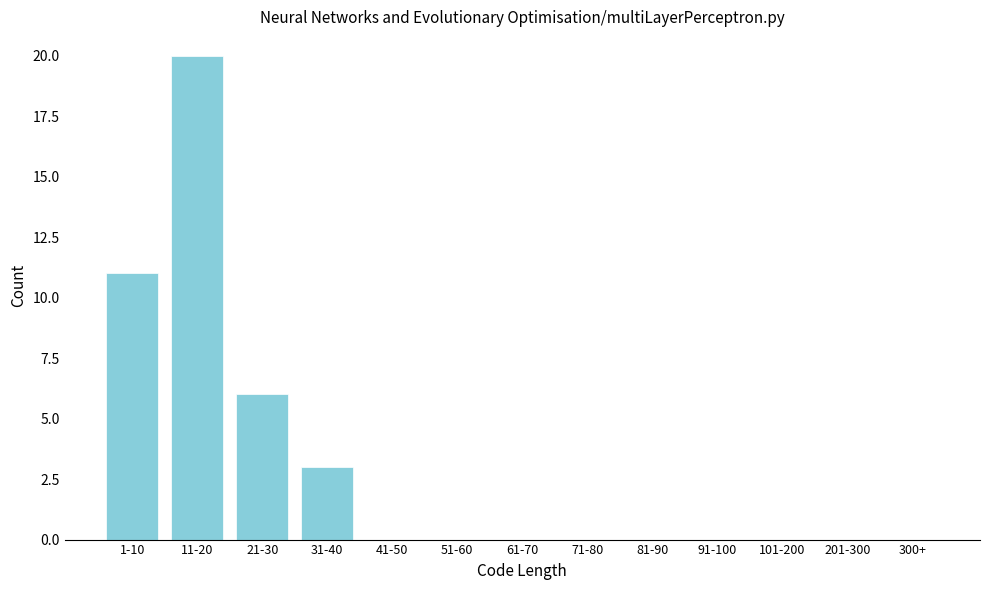

Reading left to right, transcribe all the data shown in this chart.

1-10=11	11-20=20	21-30=6	31-40=3	41-50=0	51-60=0	61-70=0	71-80=0	81-90=0	91-100=0	101-200=0	201-300=0	300+=0